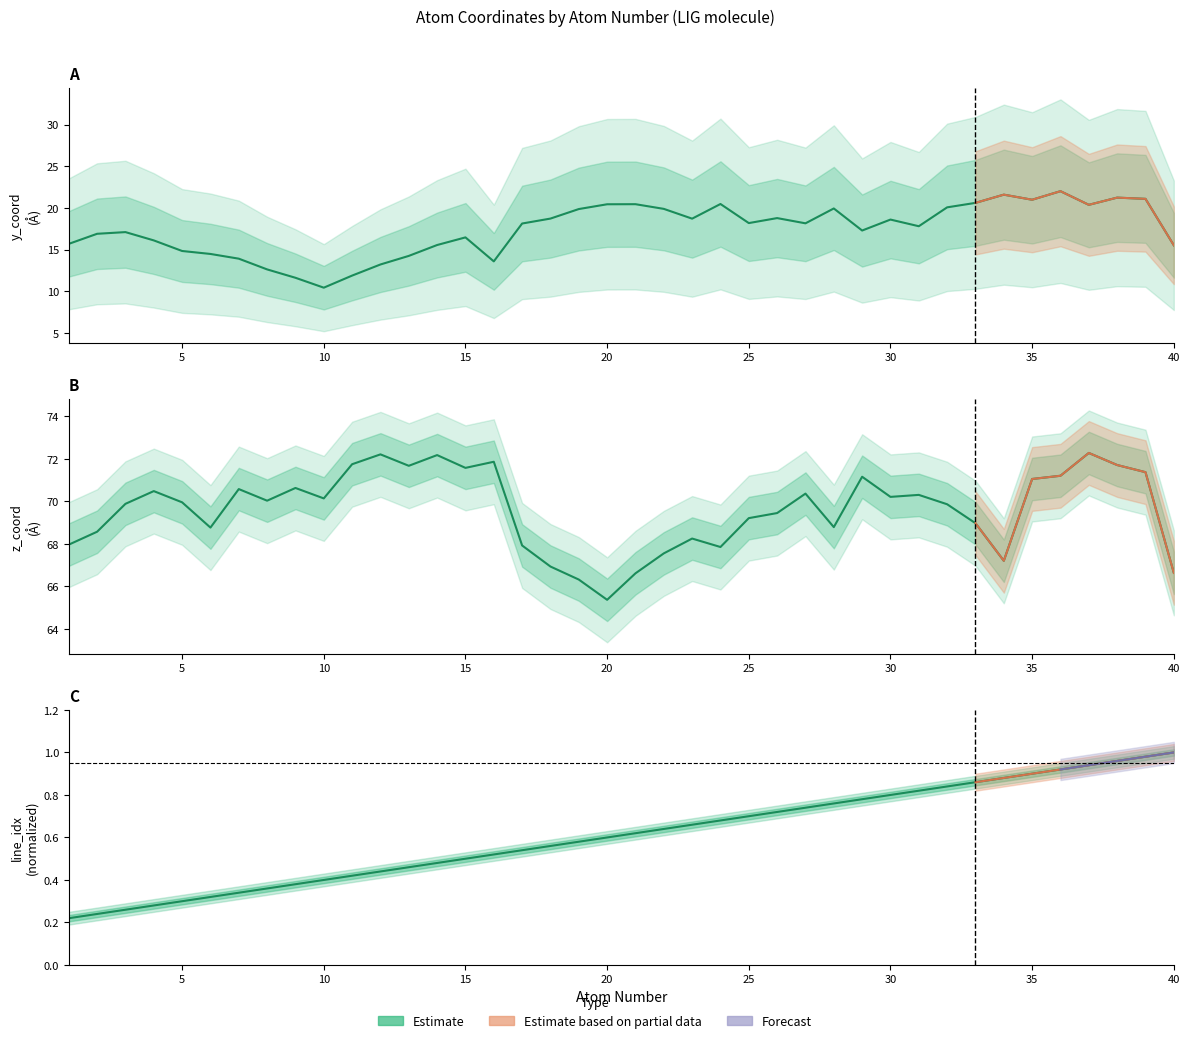

Between 39 and 10, which is larger?

39